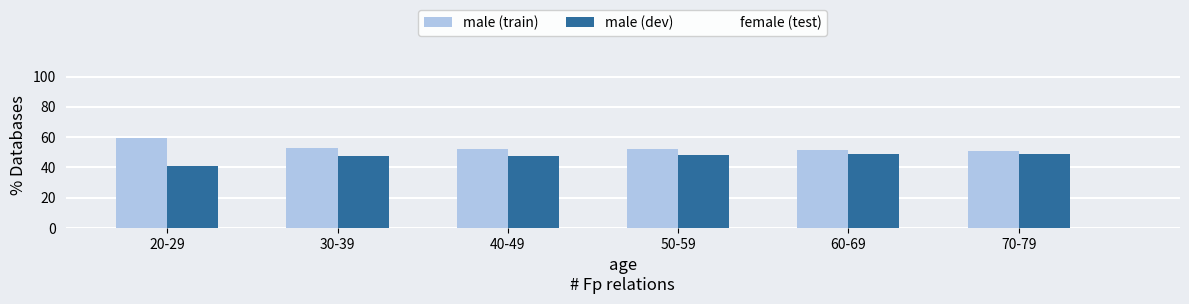

Which series has the largest total across all categories?

male (train)